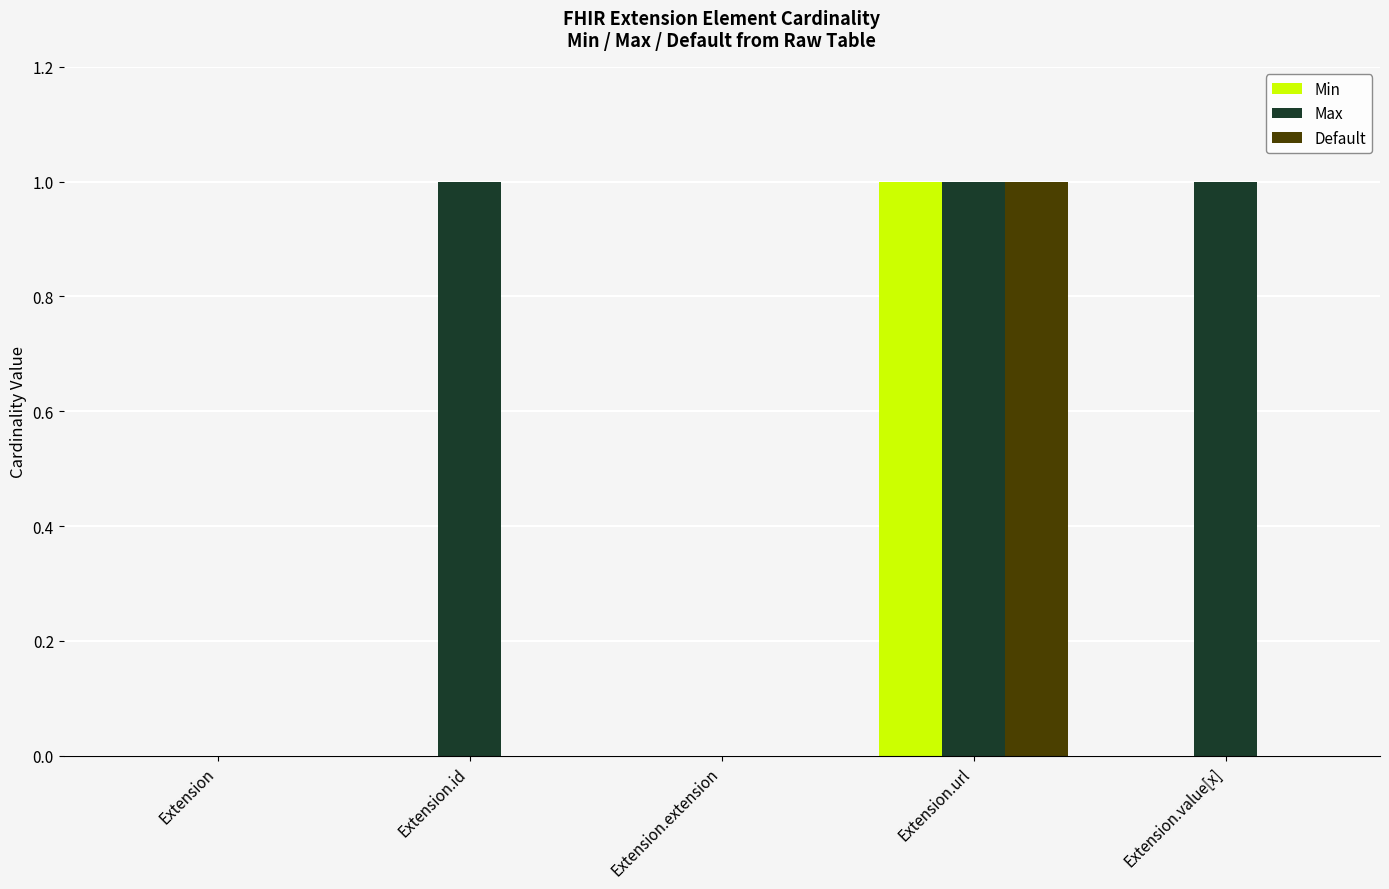

How many categories are shown in the chart?

5